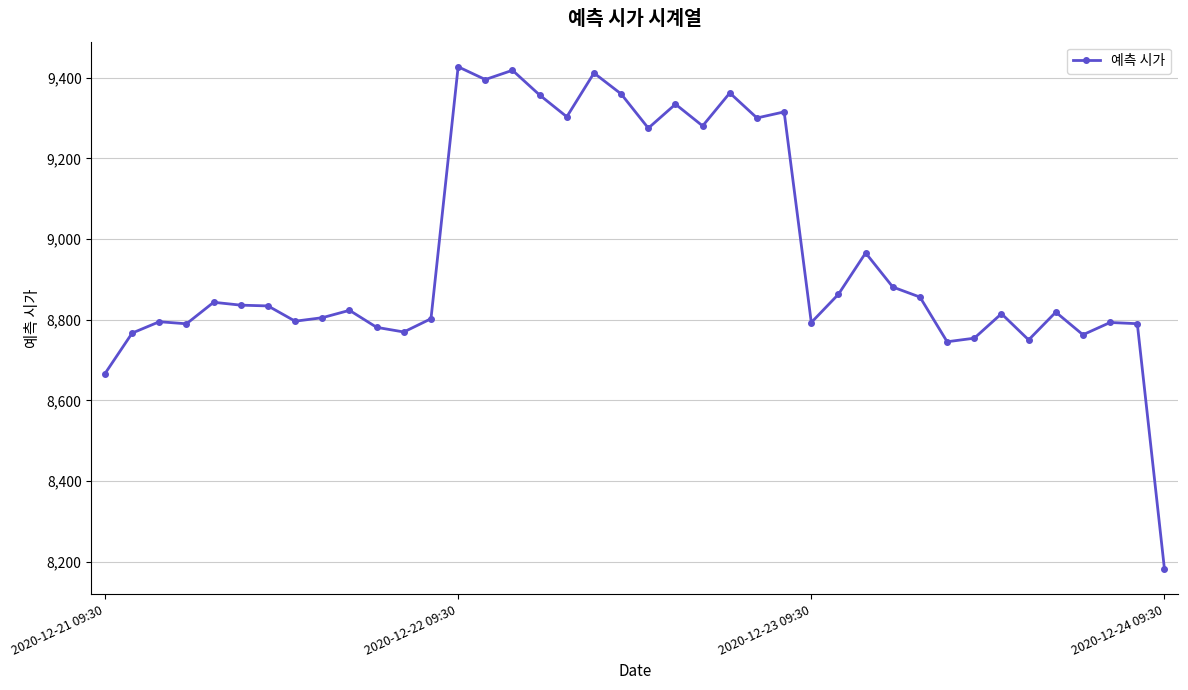

What is the value of the 37th point from the left?

8762.8